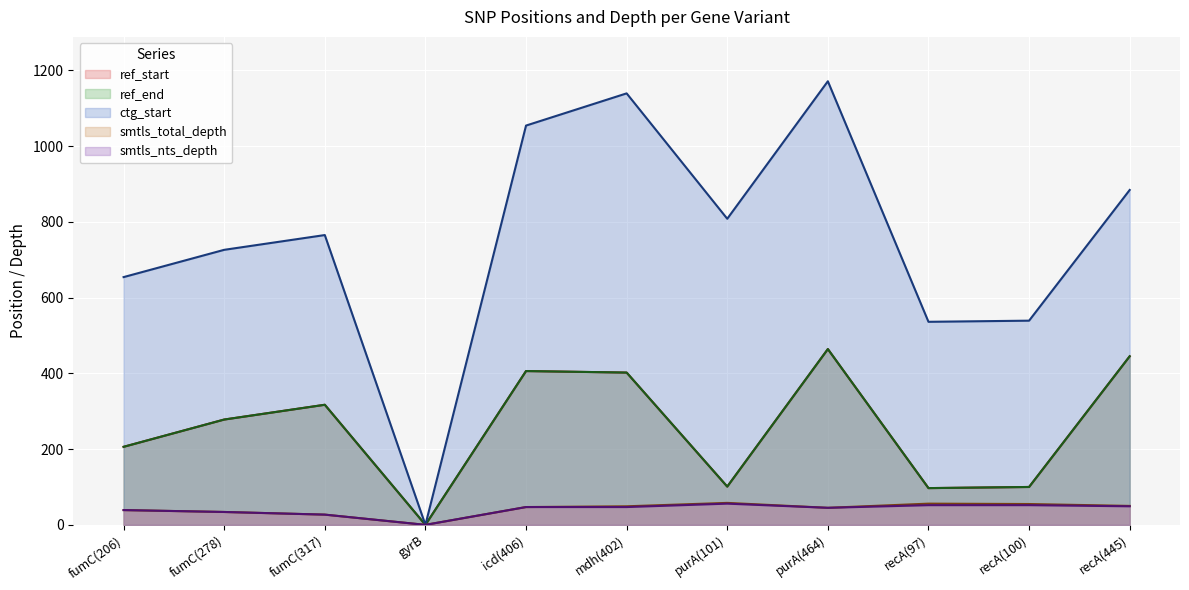

How many interior local valleys does the smtls_nts_depth series have?

2